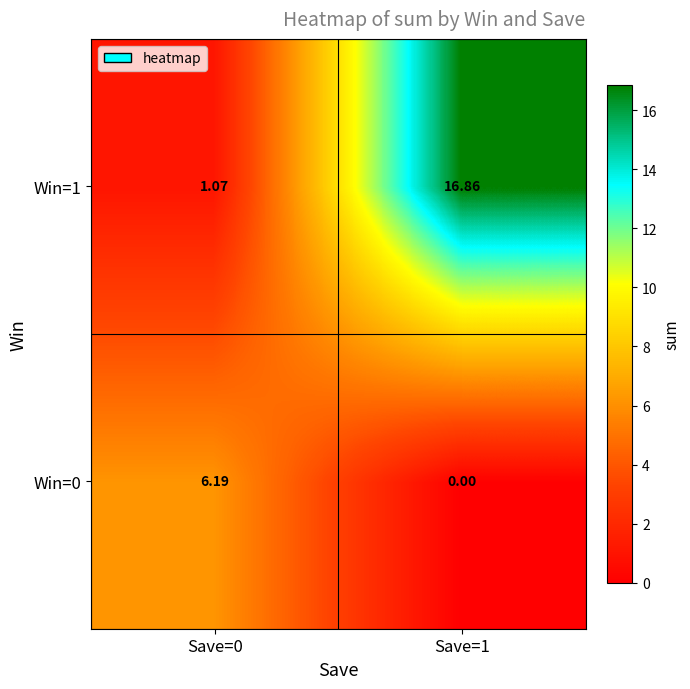

What is the greatest value displayed?

16.9